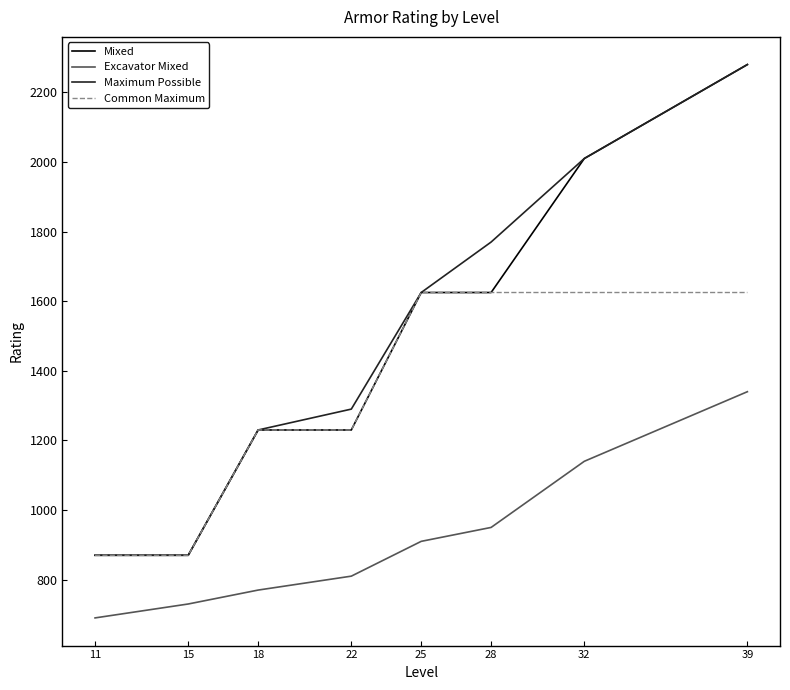

What are all the series names shown in the legend?

Mixed, Excavator Mixed, Maximum Possible, Common Maximum